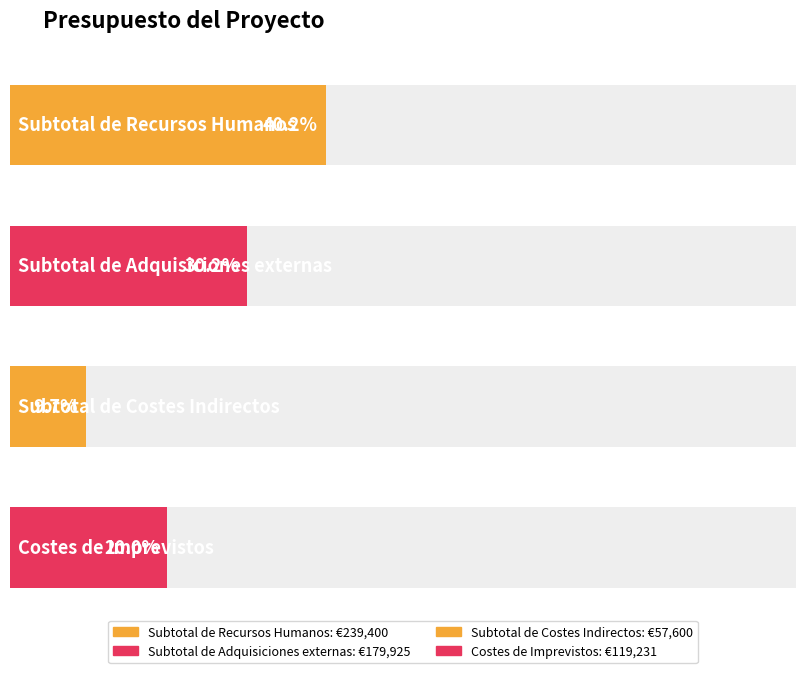

At which category does the chart reach its peak across all series?

Subtotal de Recursos Humanos